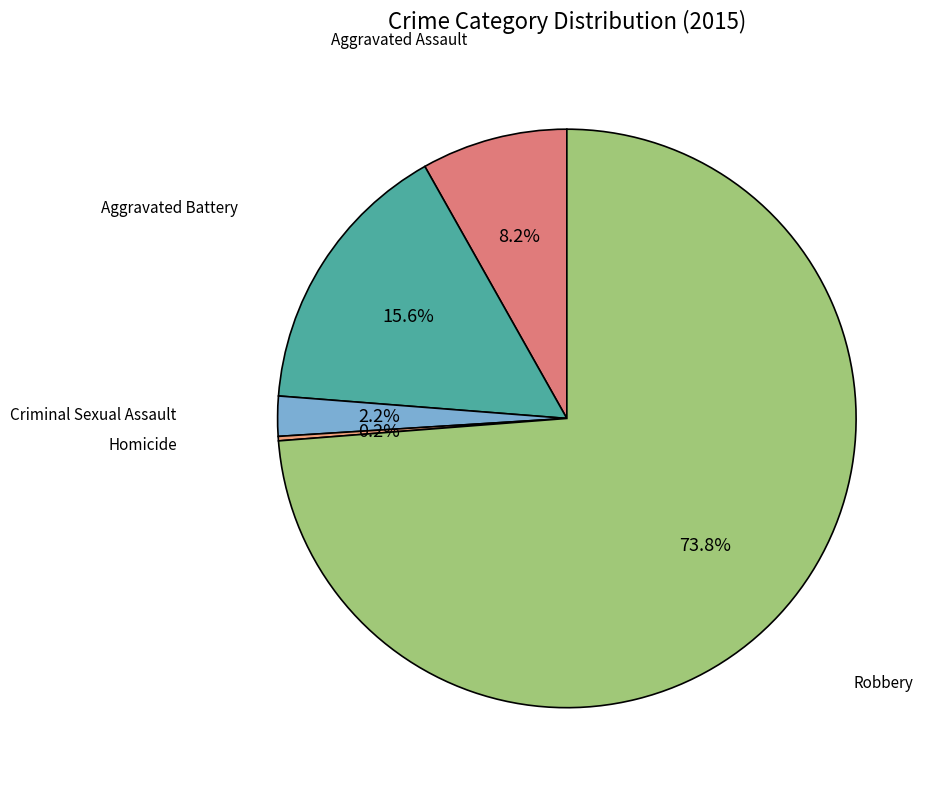

Does any single category account for the majority?

Yes